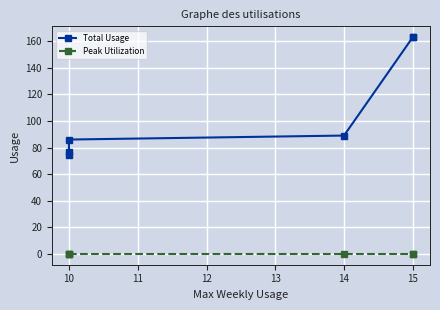

True or false: Total Usage and Peak Utilization intersect in this chart.

False